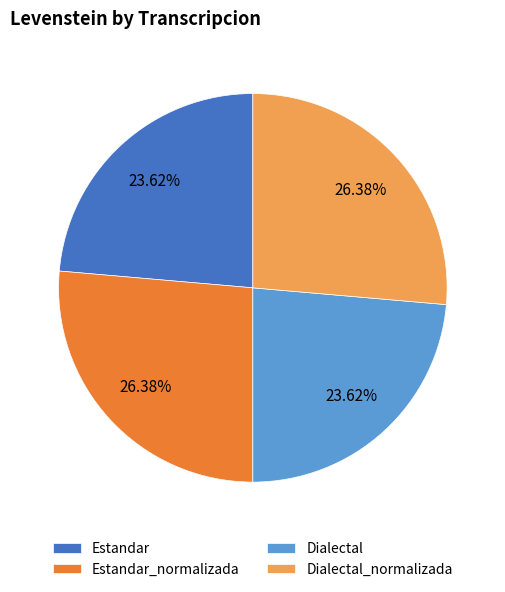

Count the number of slices in the pie.

4